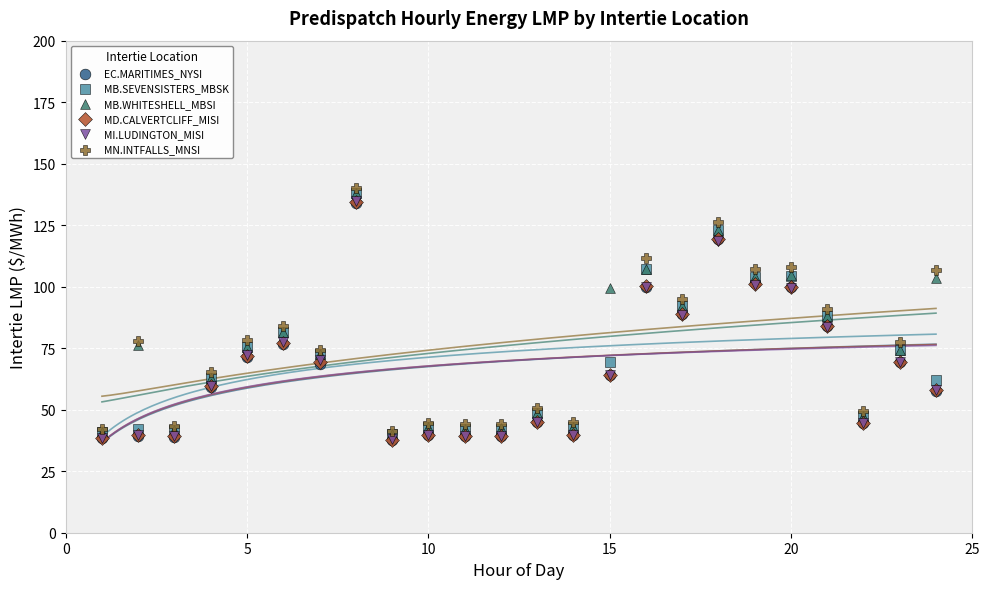

Which series has the largest Y range (max minus min)?

MN.INTFALLS_MNSI